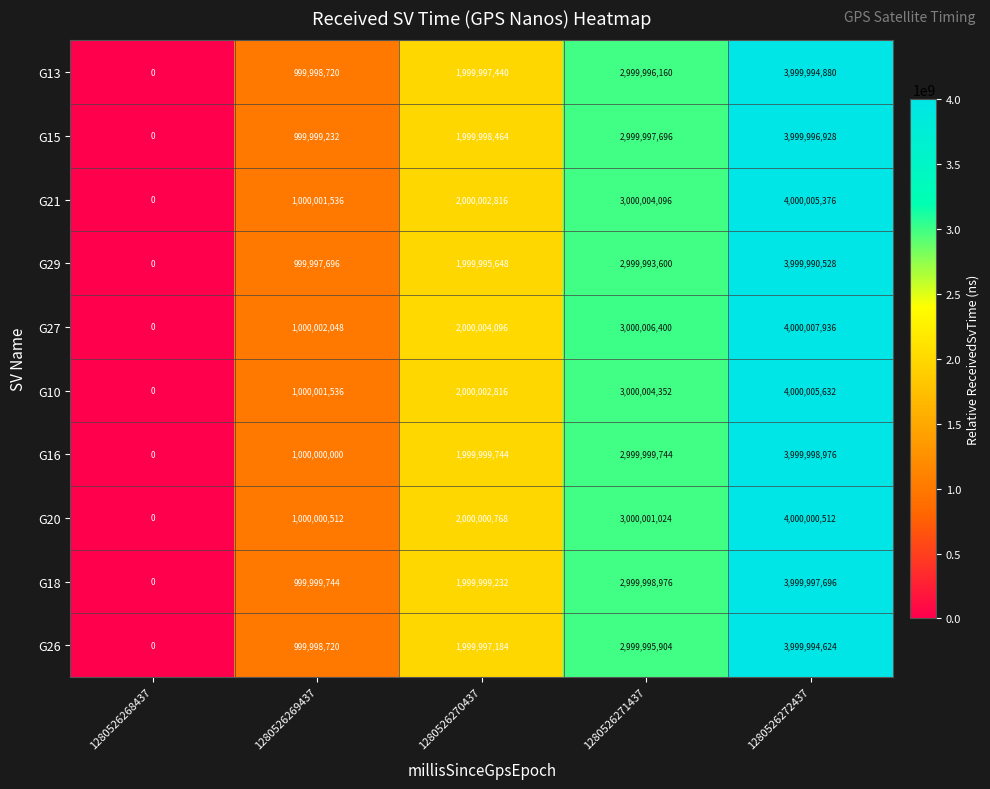

List the series in order of their peak value, lowest first.

G29, G26, G13, G15, G18, G16, G20, G21, G10, G27